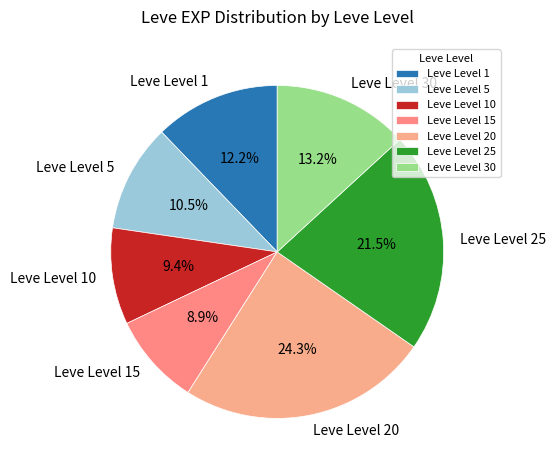

Combined, do Leve Level 25 and Leve Level 30 account for over 50%?

No